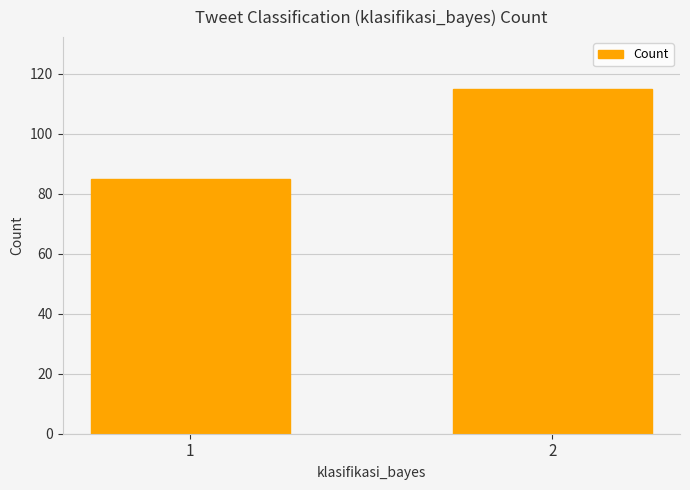

Which category has the highest value across all series?

2